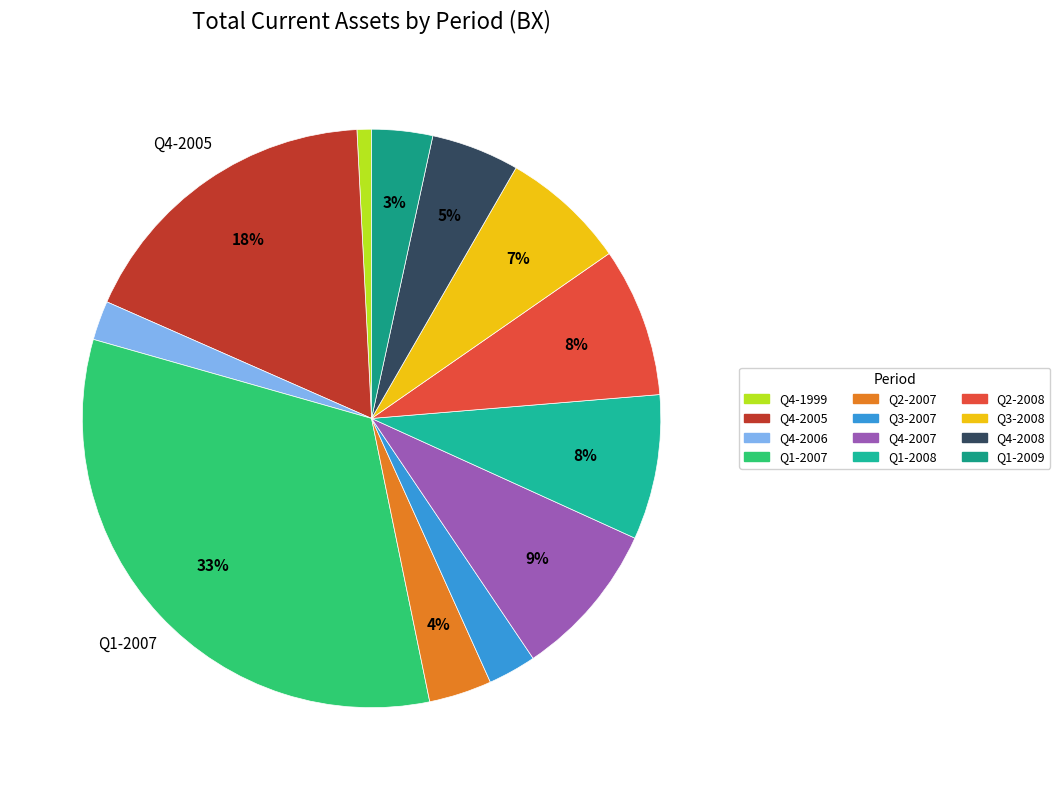

Is there a majority slice in this chart?

No